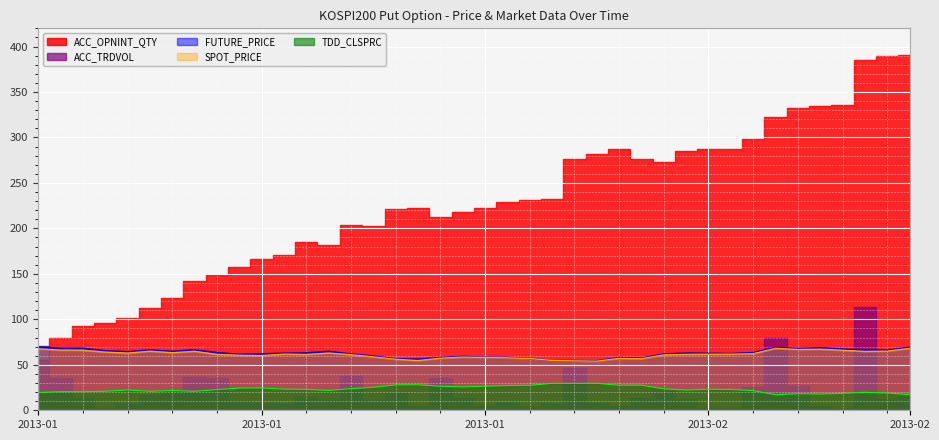

What value does the SPOT_PRICE series have at 2013-02-26?

64.7